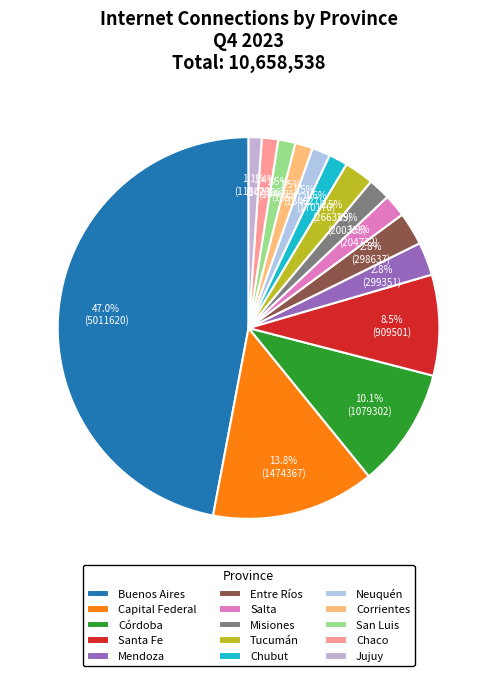

How many segments does this pie chart have?

15